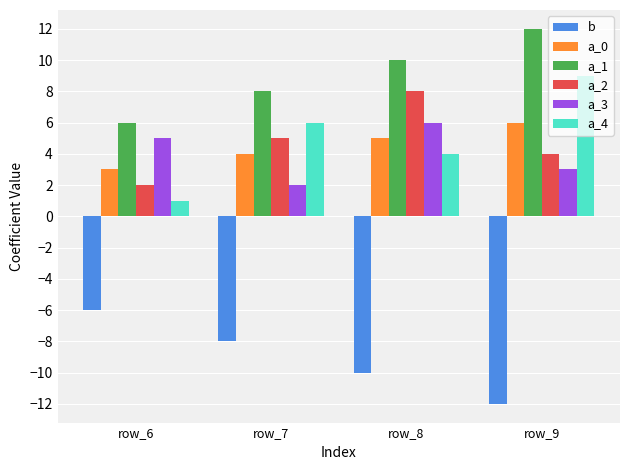

Count the number of categories in the chart.

4